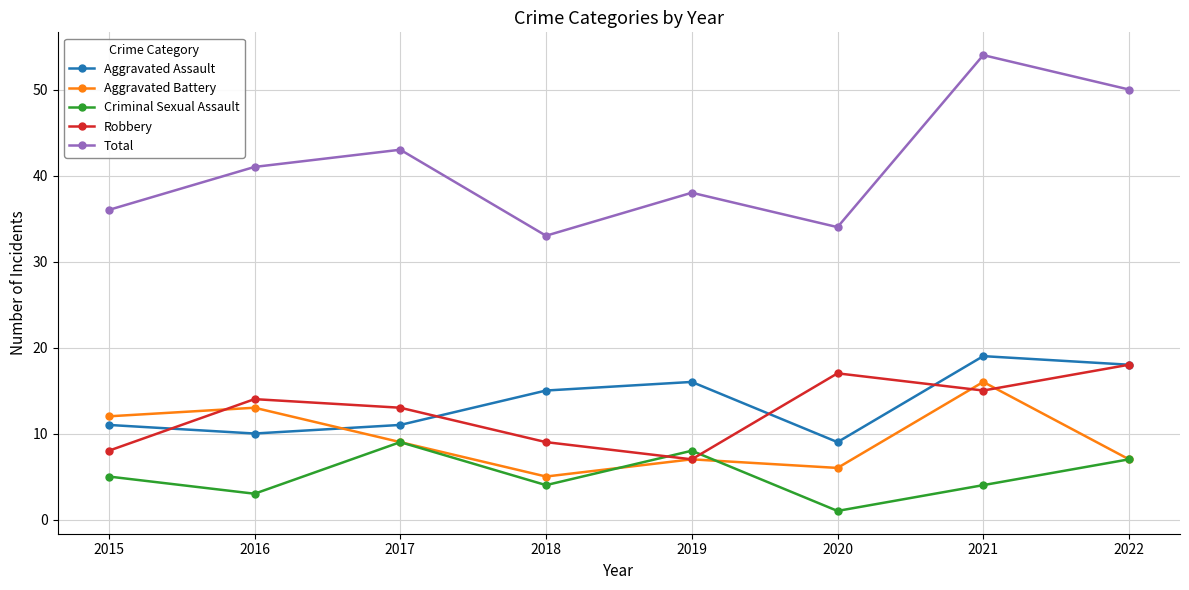

Where is Total nearest to the value 43?

2017